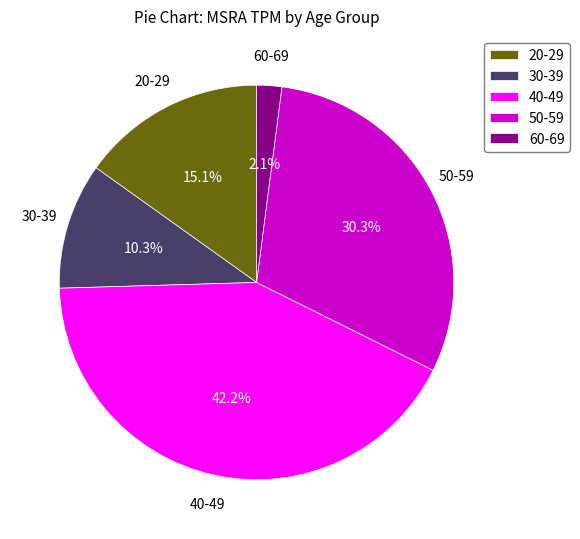

What percentage do 50-59 and 30-39 together represent?

40.6%